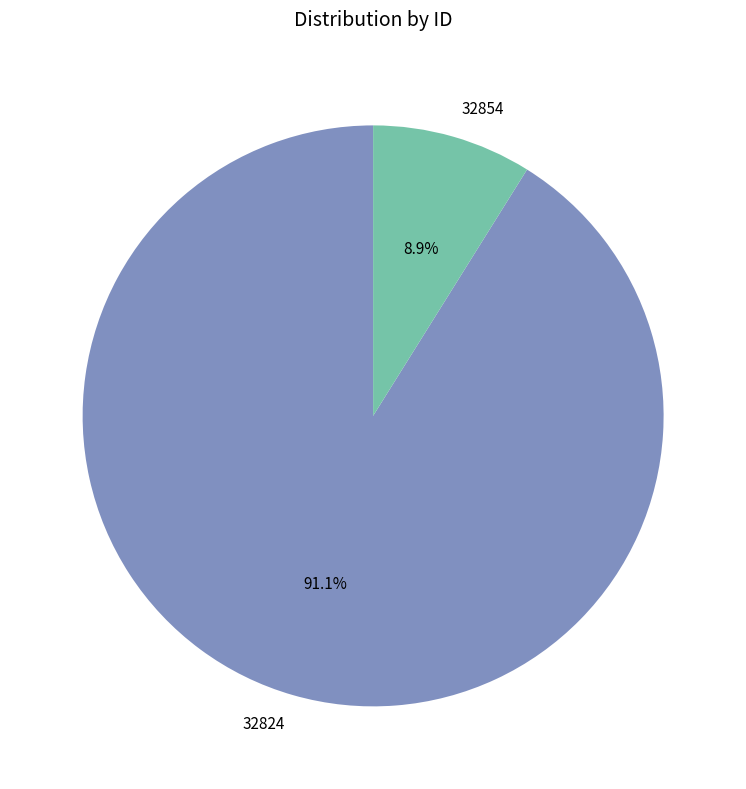

To the nearest percent, what is the combined percentage of 32854 and 32824?

100%